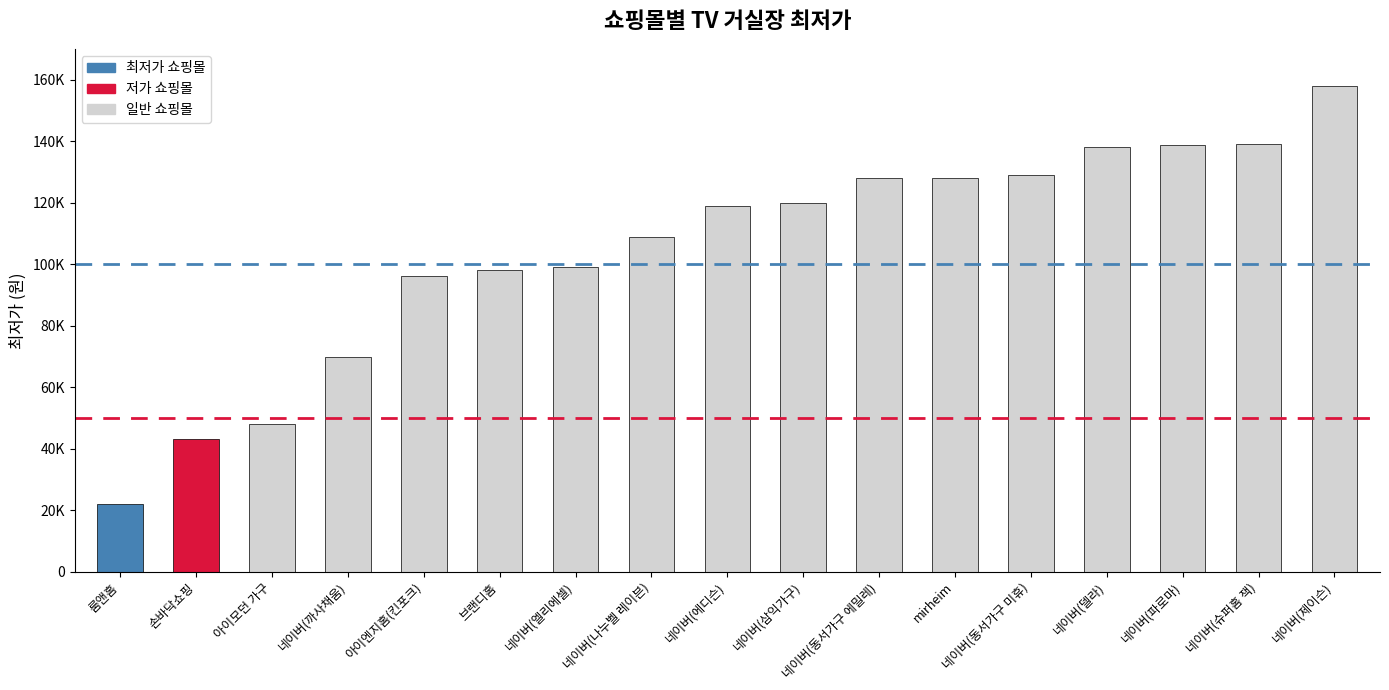

Does the chart contain any negative values?

No